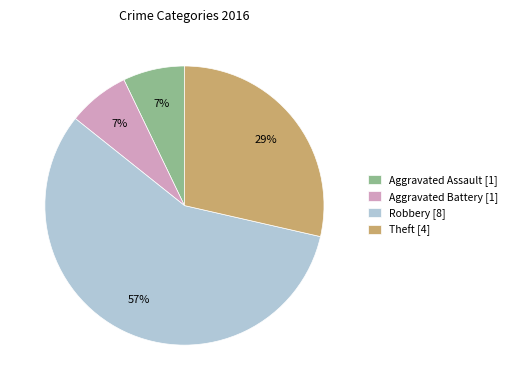

Is it true that Aggravated Battery is 7% of the pie?

True